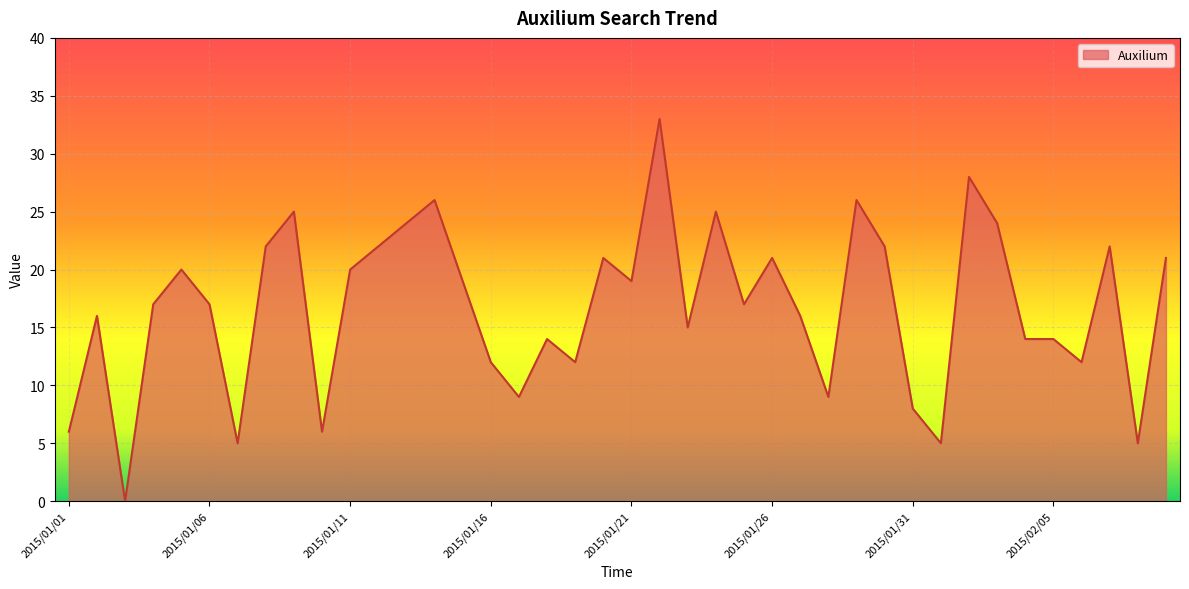

What is the greatest value displayed?

33